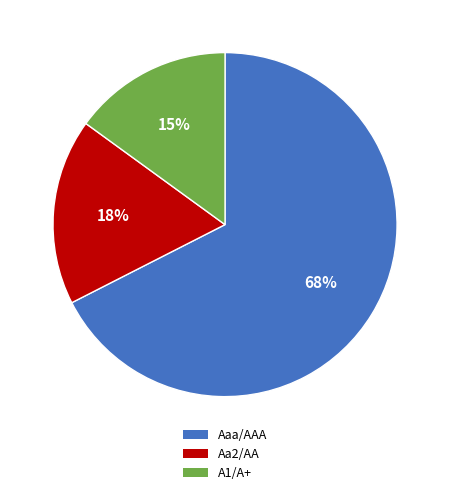

How many slices are in this pie chart?

3